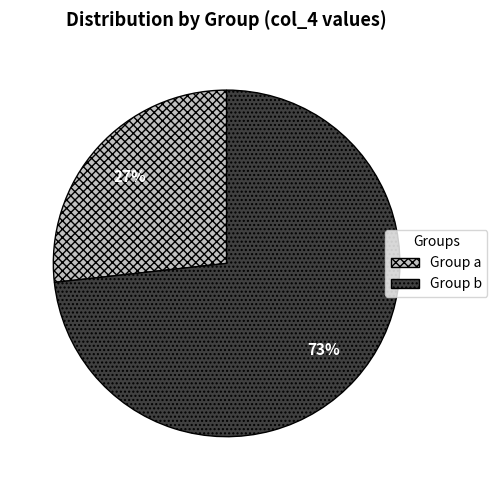

How many segments does this pie chart have?

2